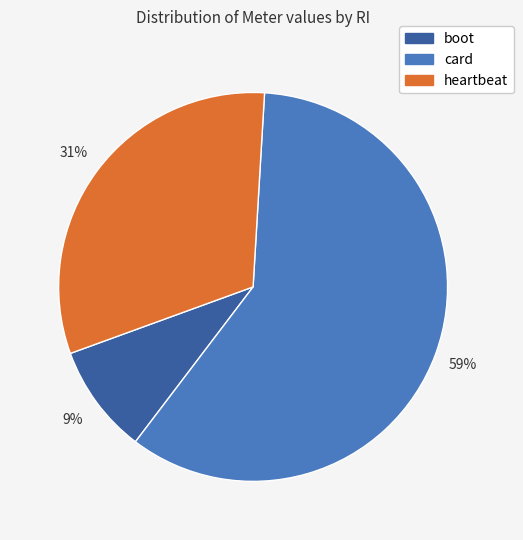

Combined, do heartbeat and card account for over 50%?

Yes